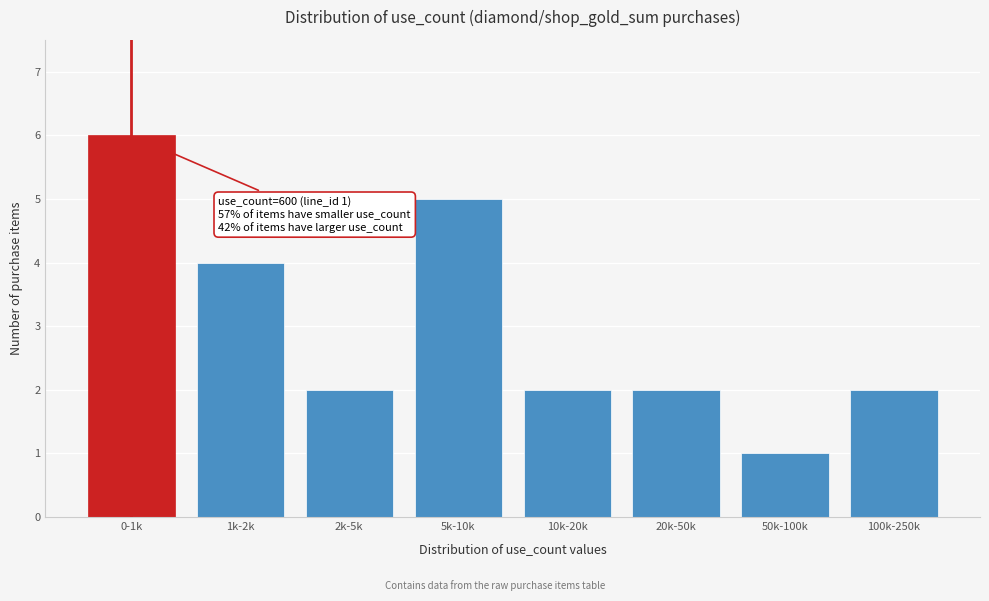

Reading left to right, transcribe all the data shown in this chart.

0-1k=6	1k-2k=4	2k-5k=2	5k-10k=5	10k-20k=2	20k-50k=2	50k-100k=1	100k-250k=2